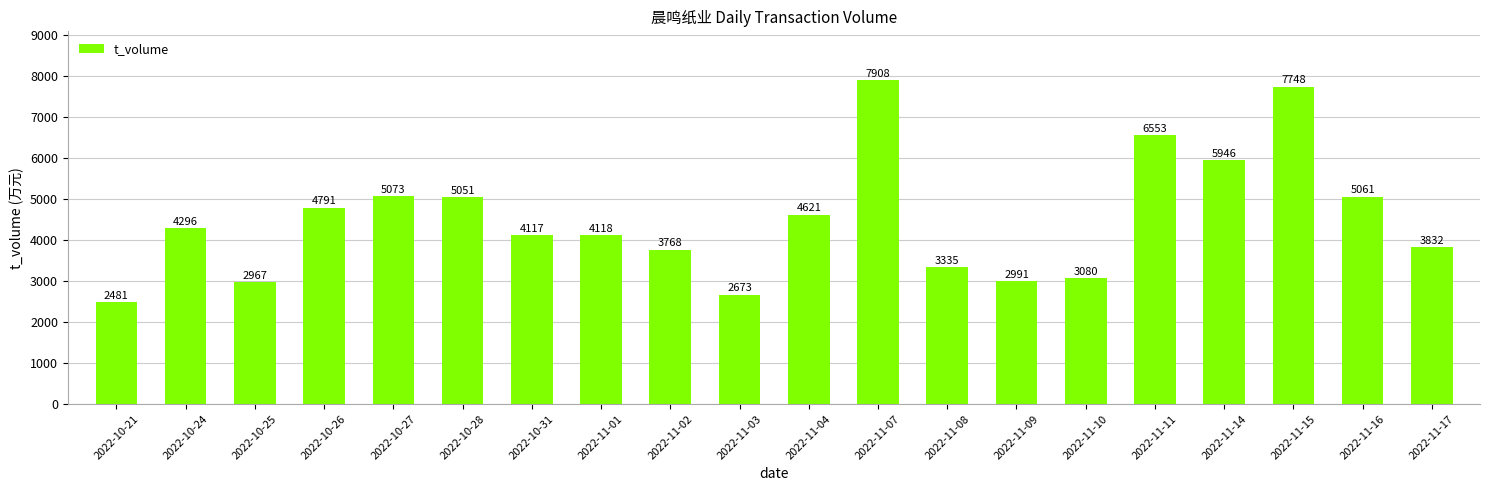

True or false: the data shows 4621 at 2022-11-04.

True